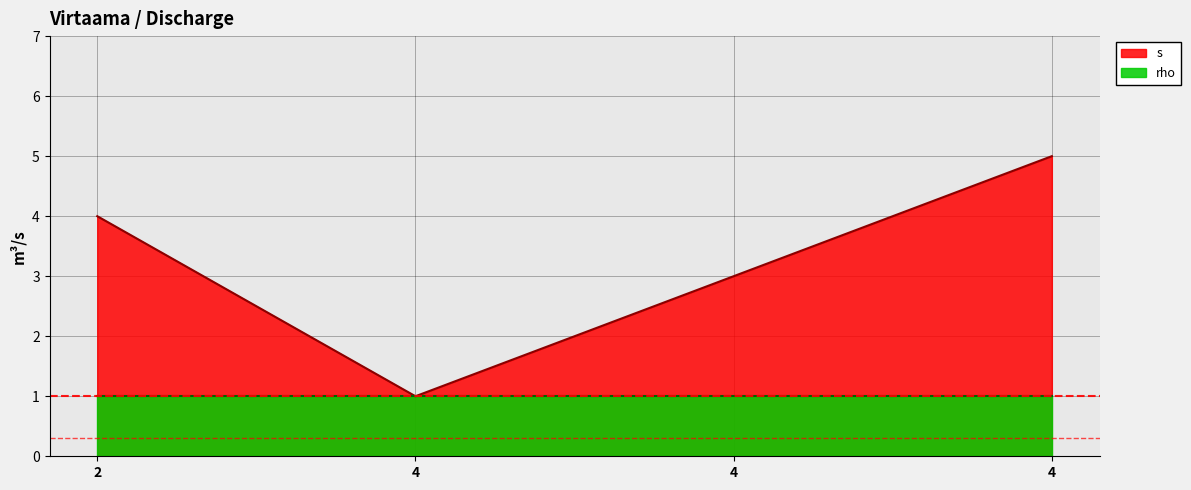

What is the change in value from 2 to 4?

-1